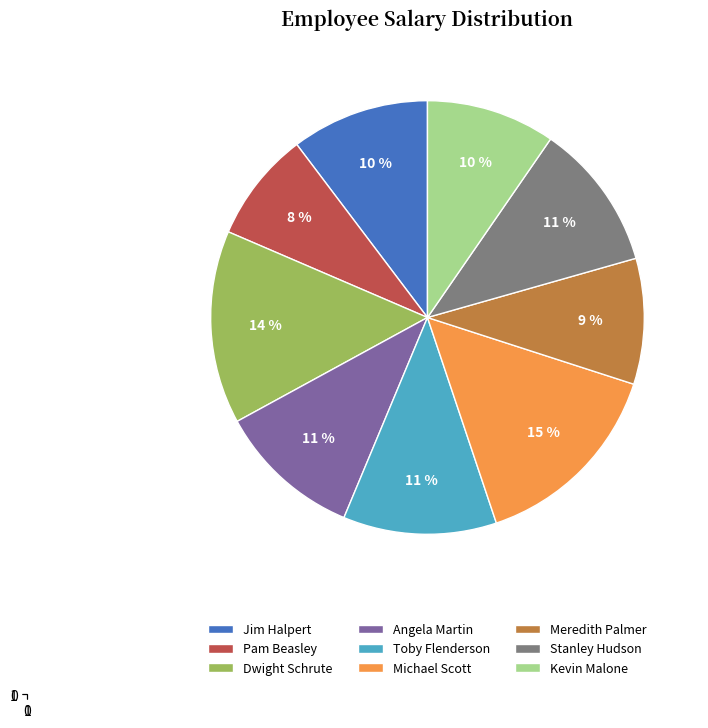

Which has a higher value, Meredith Palmer or Stanley Hudson?

Stanley Hudson